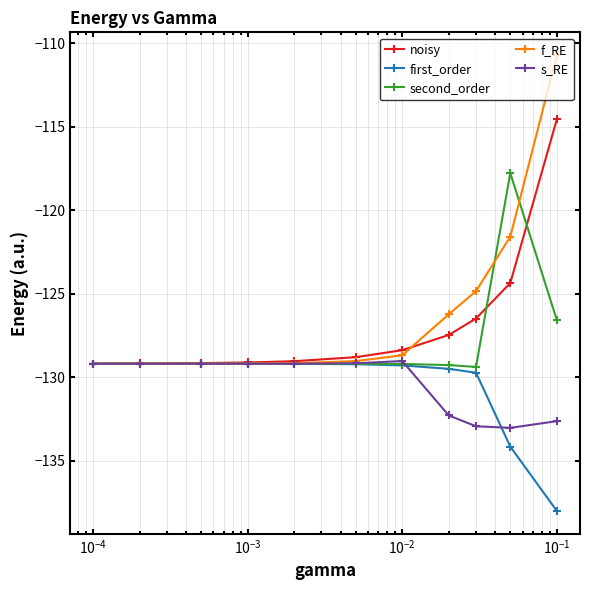

Is this an area chart (filled region under the line)?

No